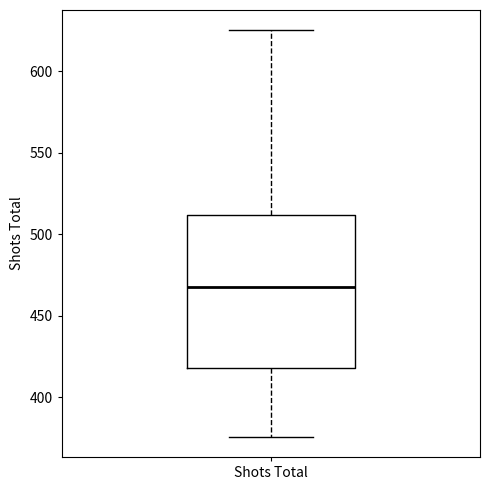

Read this box plot against the y-axis: the position of the median line, the range covered by the box, and the ends of both whiskers. The values are not printed on the chart, so give them approximately, as read against the axis.

median 470, box 420 to 510, whiskers 375 to 625